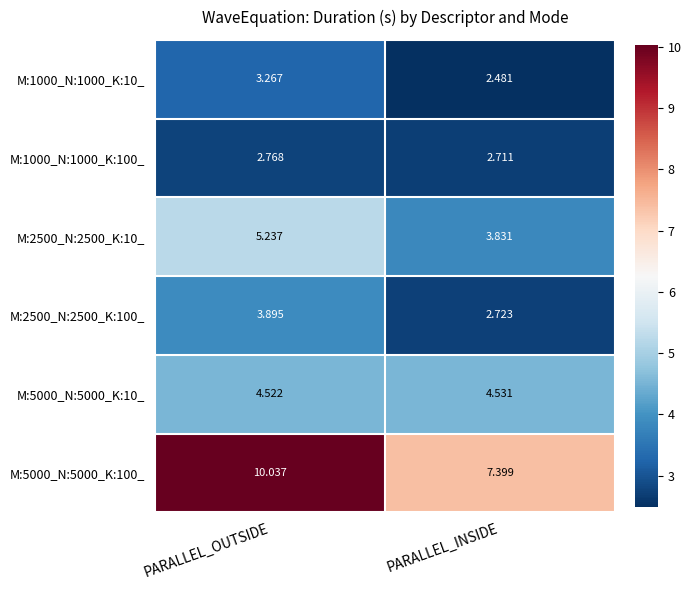

List the labels in order of M:5000_N:5000_K:10_ value, largest first.

PARALLEL_INSIDE, PARALLEL_OUTSIDE